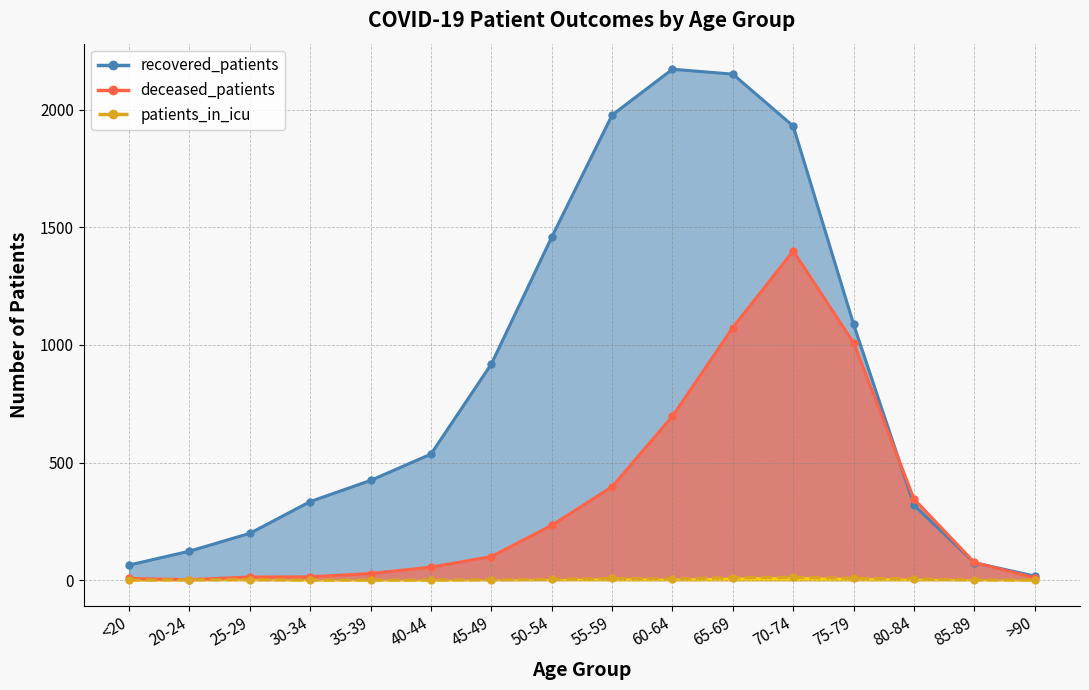

Is it true that patients_in_icu equals 5 at <20?

False